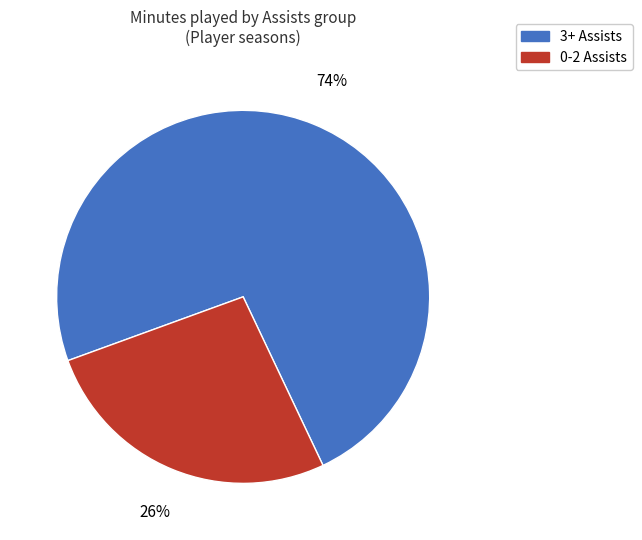

Is there a majority slice in this chart?

Yes